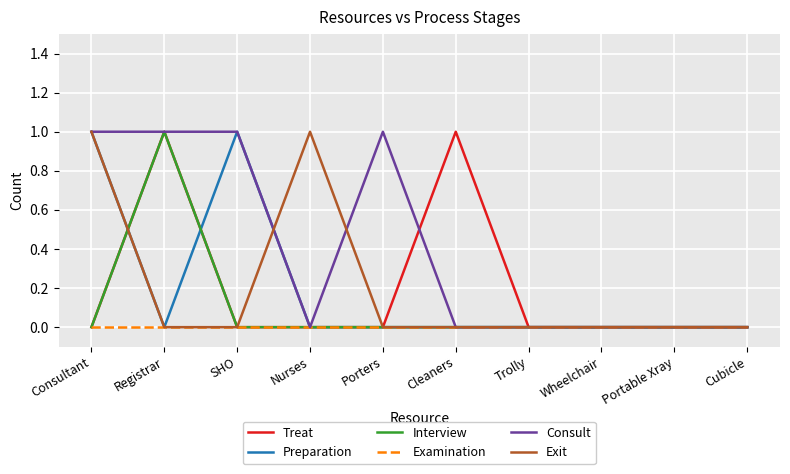

Which series has the largest total across all categories?

Consult